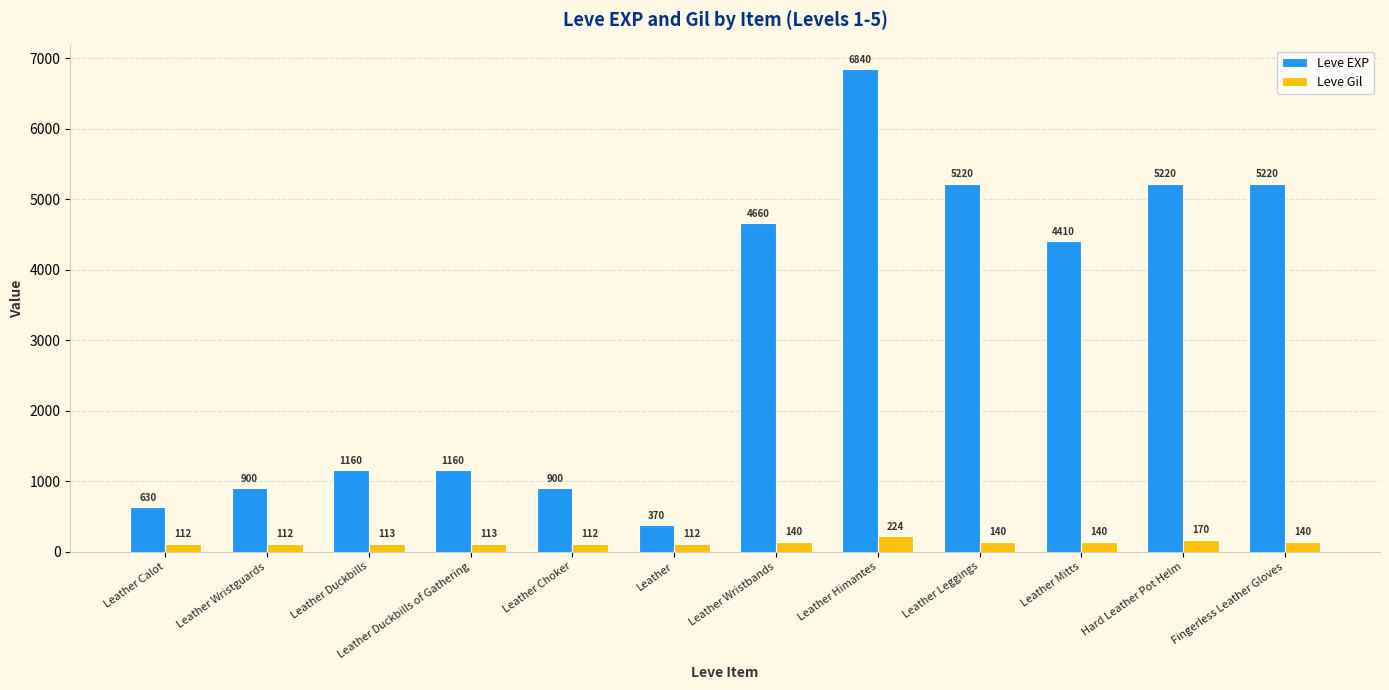

Where is Leve Gil nearest to the value 168?

Hard Leather Pot Helm